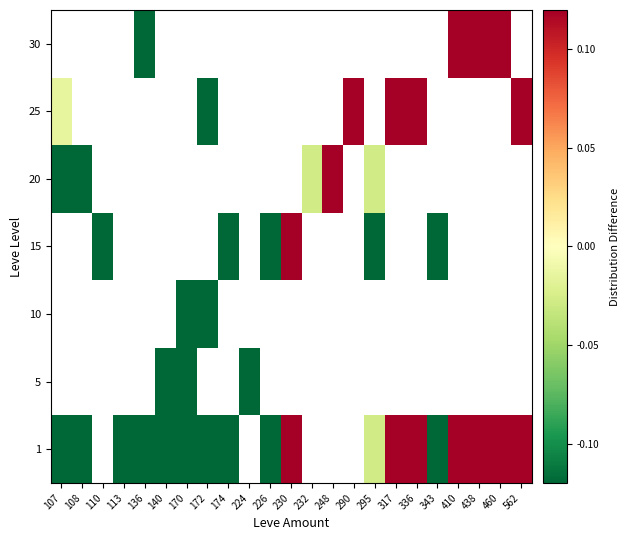

List the series in order of their peak value, highest first.

25, 30, 1, 5, 10, 15, 20